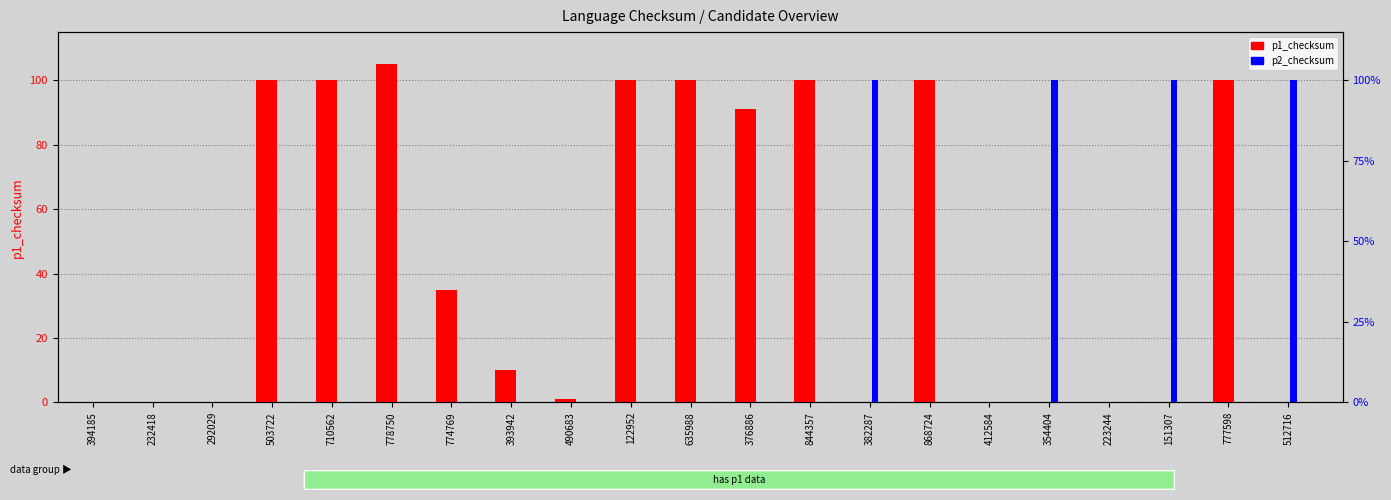

Which category has the highest value across all series?

778750